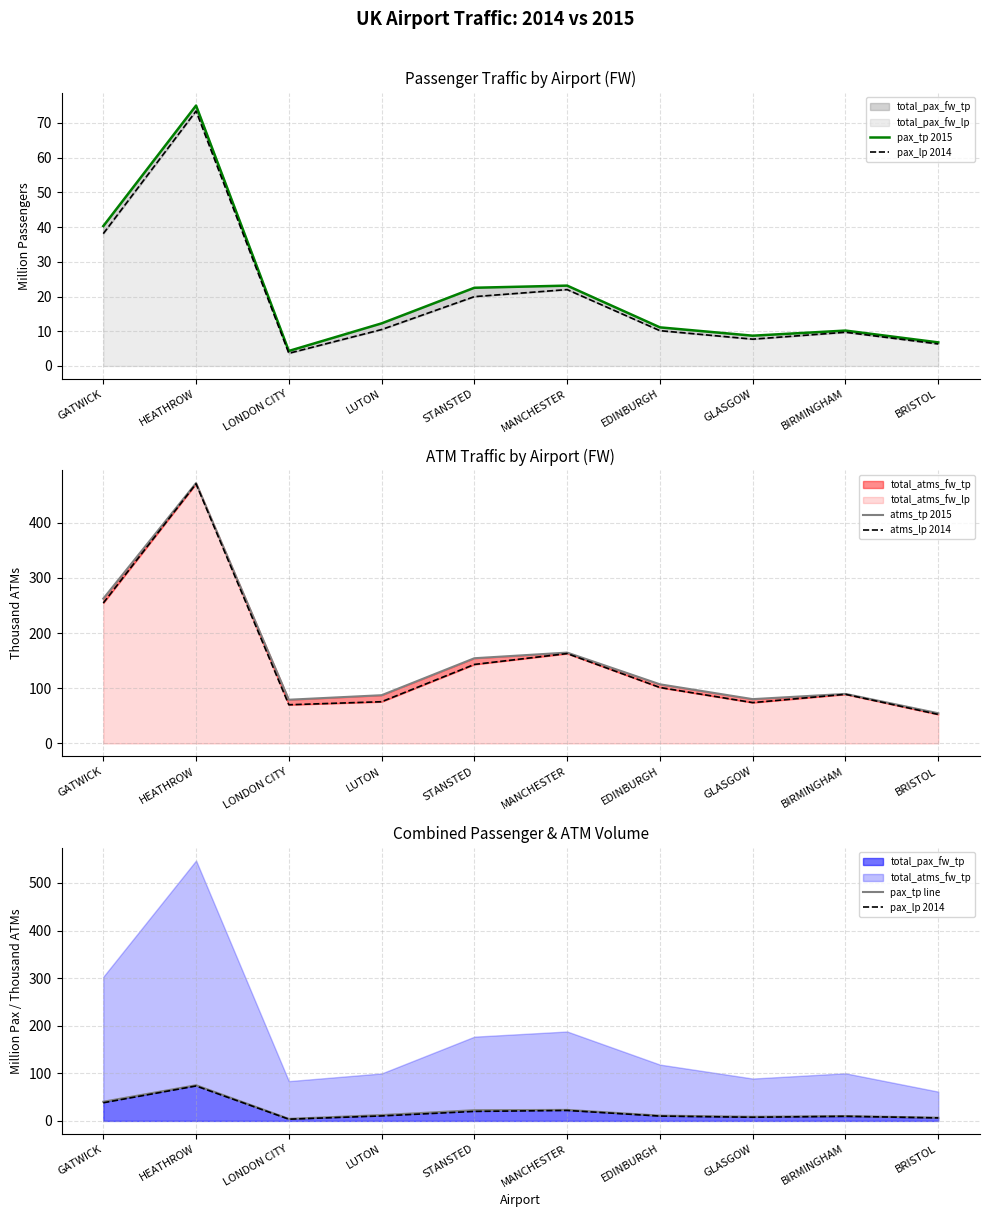

Between STANSTED and GLASGOW, which series saw the biggest shift?

atms_tp 2015